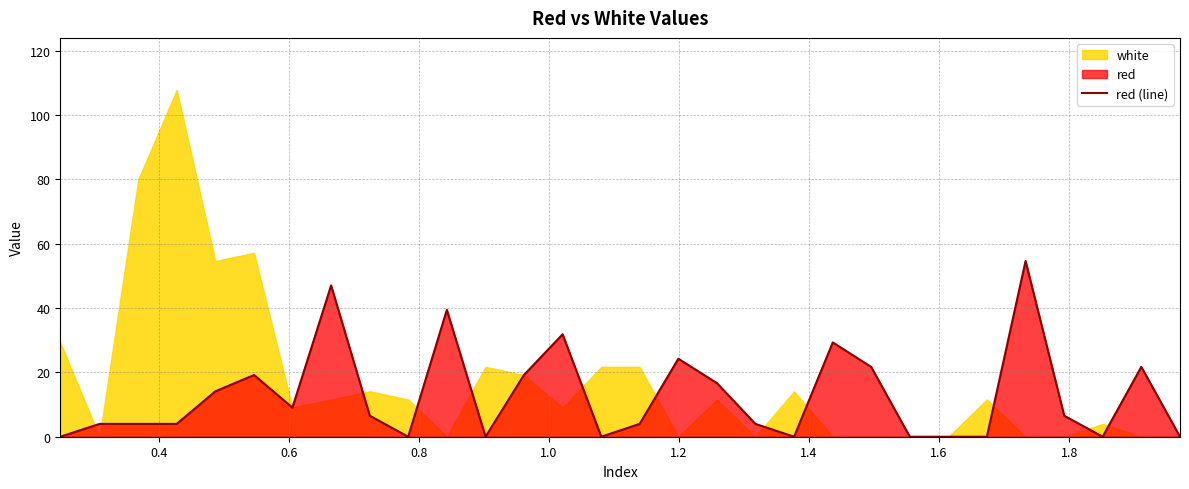

What is the highest value of the red (line) series?

54.6